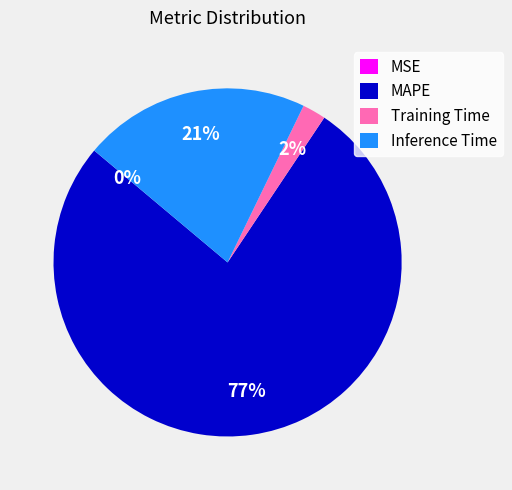

Is it true that Inference Time is 9% of the pie?

False